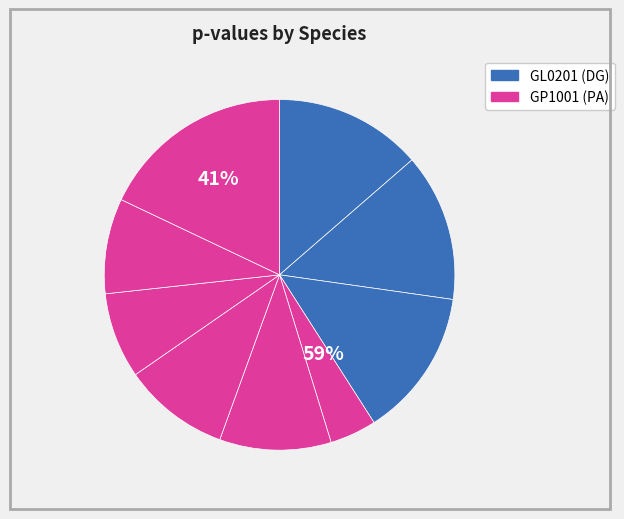

To the nearest percent, what is the difference between the largest and smallest slice percentages?

14%